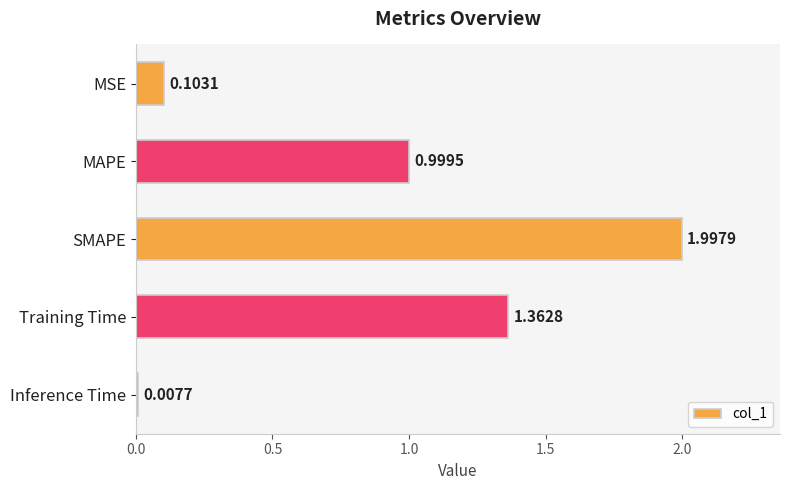

What is the greatest value displayed?

2.0